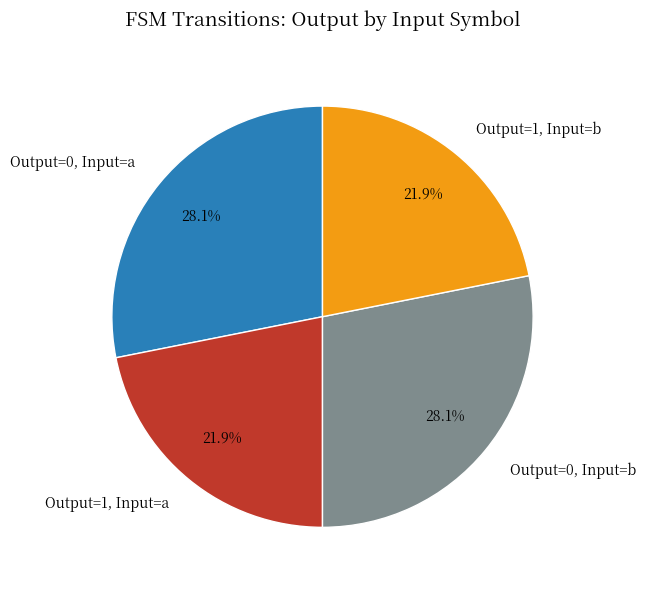

What is the ratio of the value at Output=0, Input=b to the value at Output=0, Input=a?

1.0